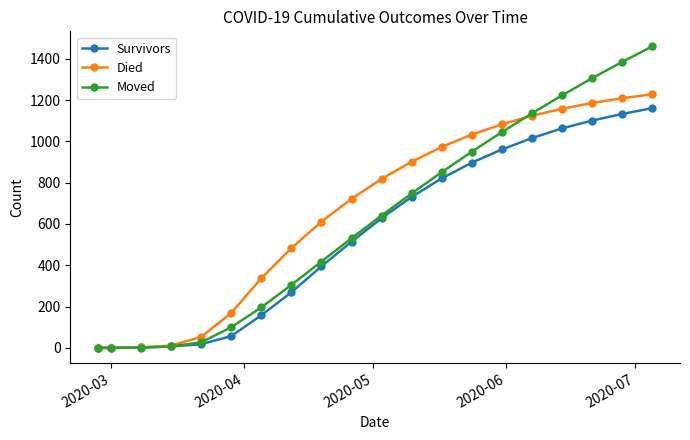

What is the highest value of the Moved series?

1460